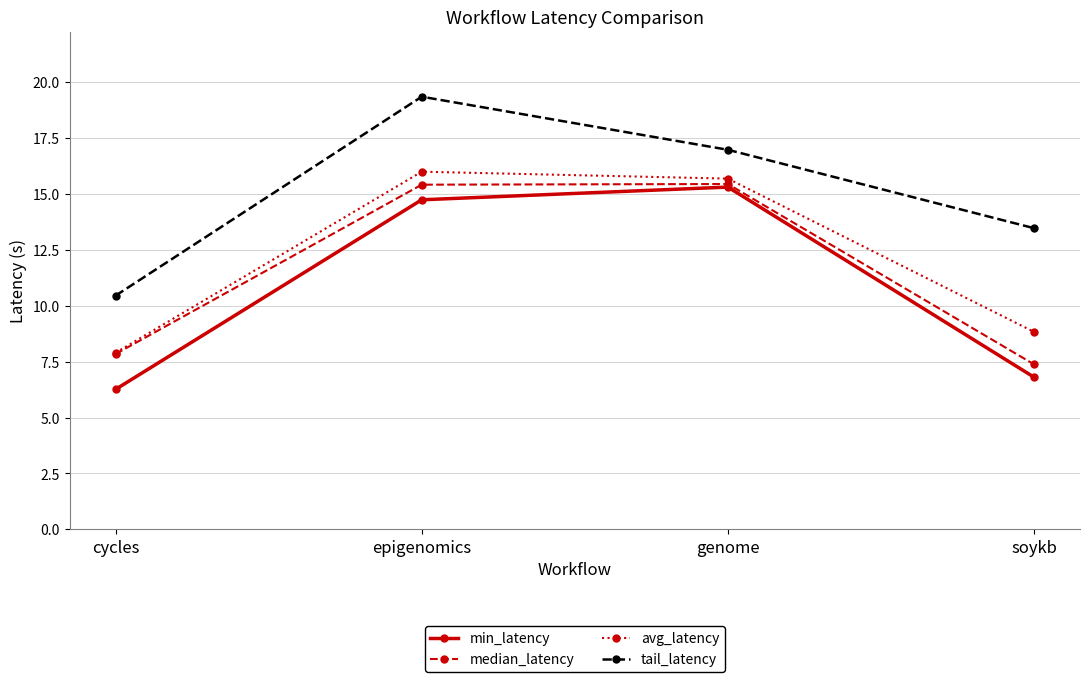

The value of avg_latency at soykb is 8.8. True or false?

True